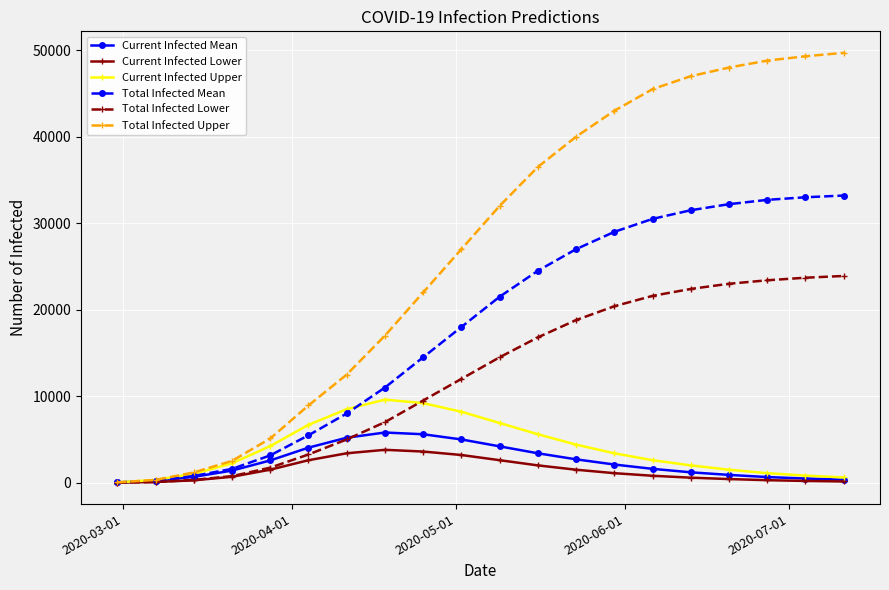

Which series has the largest total across all categories?

Total Infected Upper